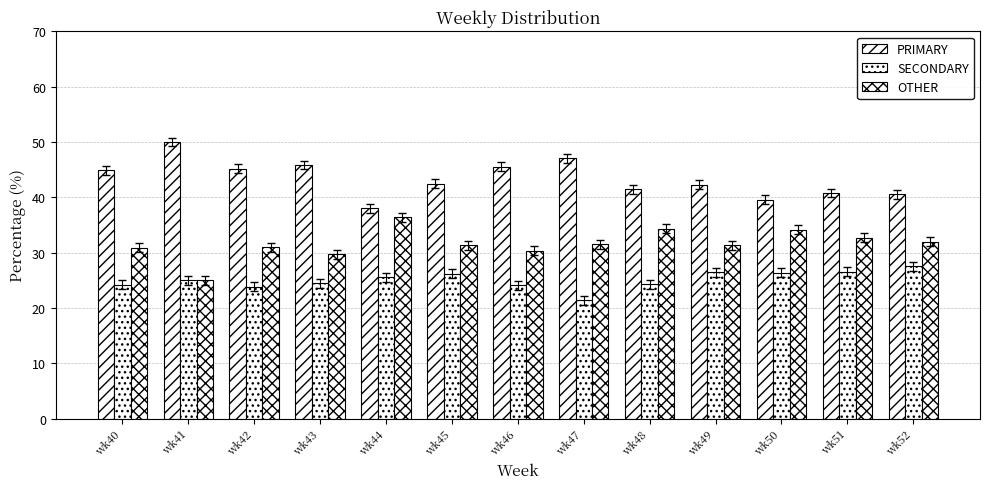

How many series are shown in this chart?

3